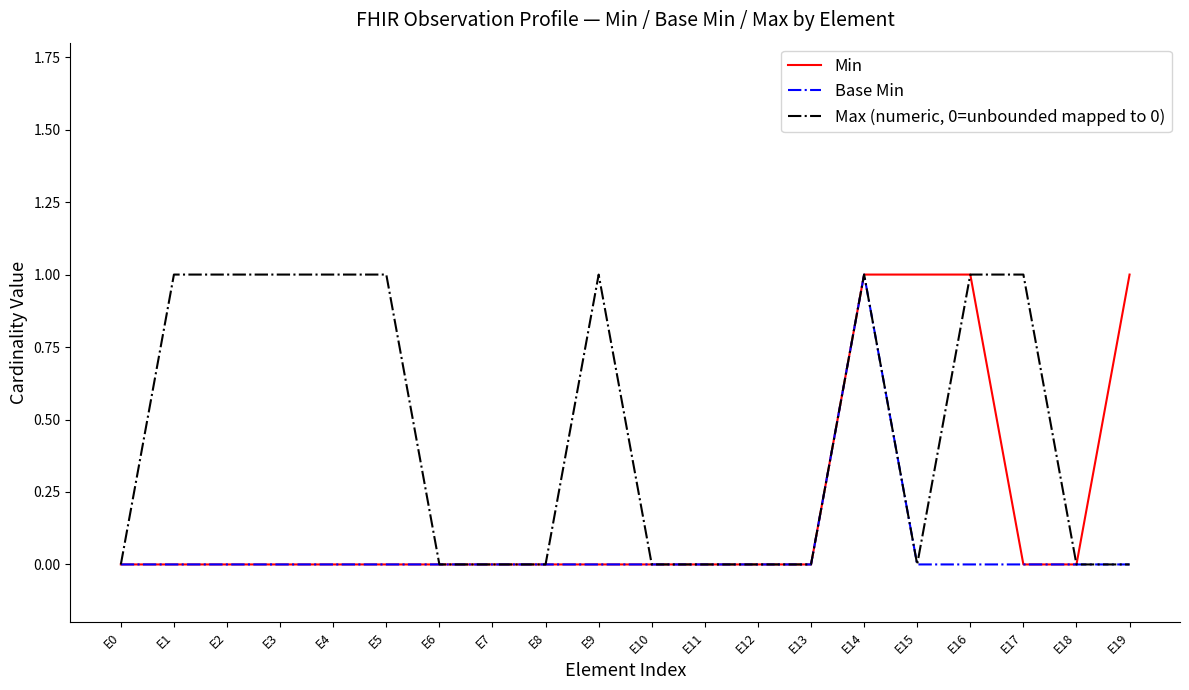

Which series has the largest total across all categories?

Max (numeric, 0=unbounded mapped to 0)